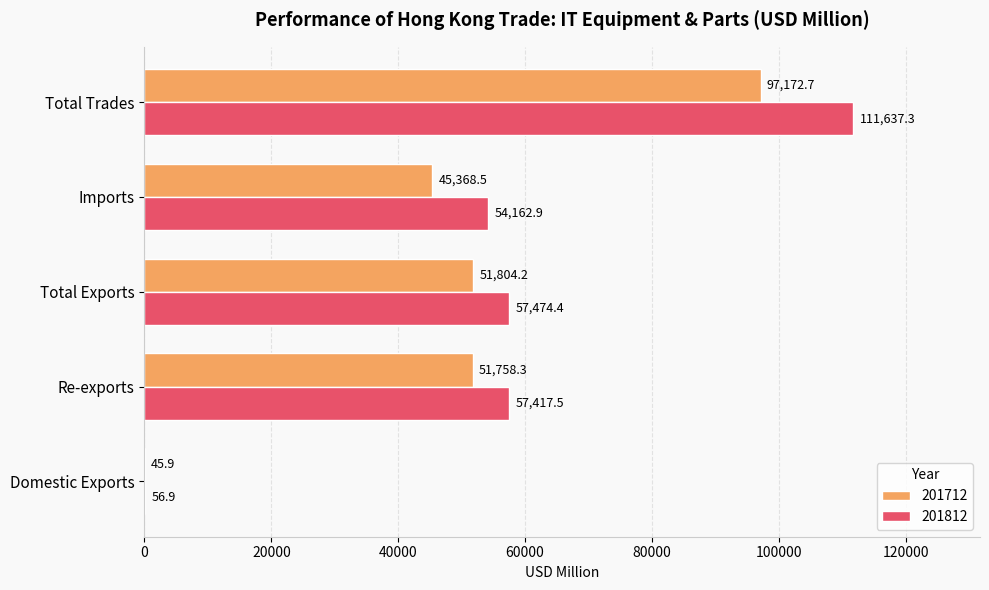

At which category is the sum across all series the highest?

Total Trades